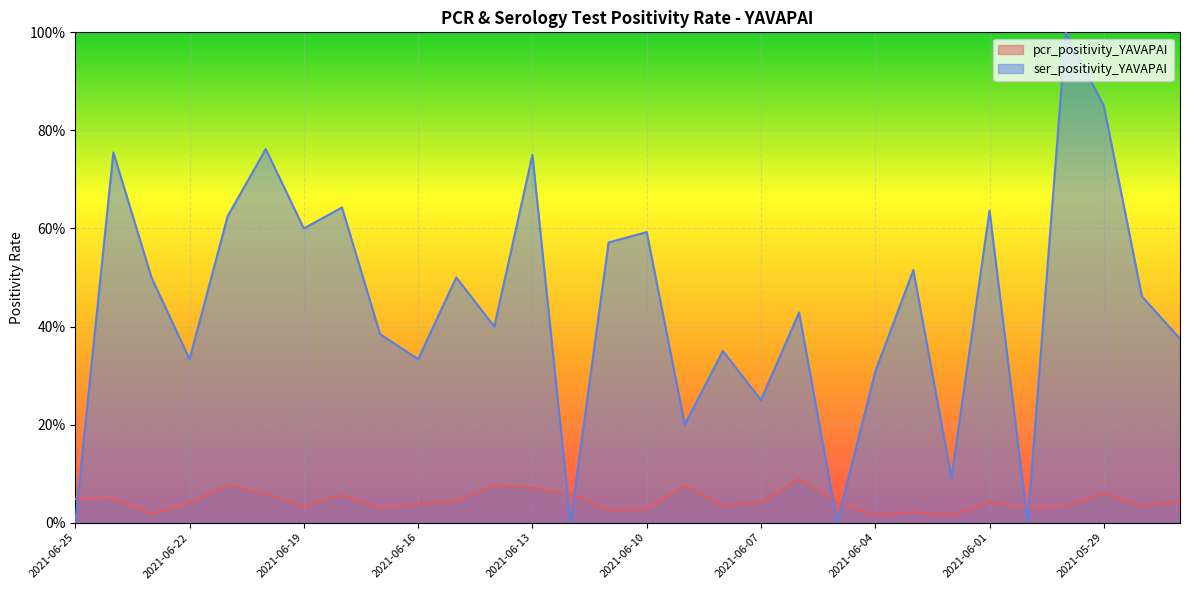

How many positive values does the ser_positivity_YAVAPAI series have?

26